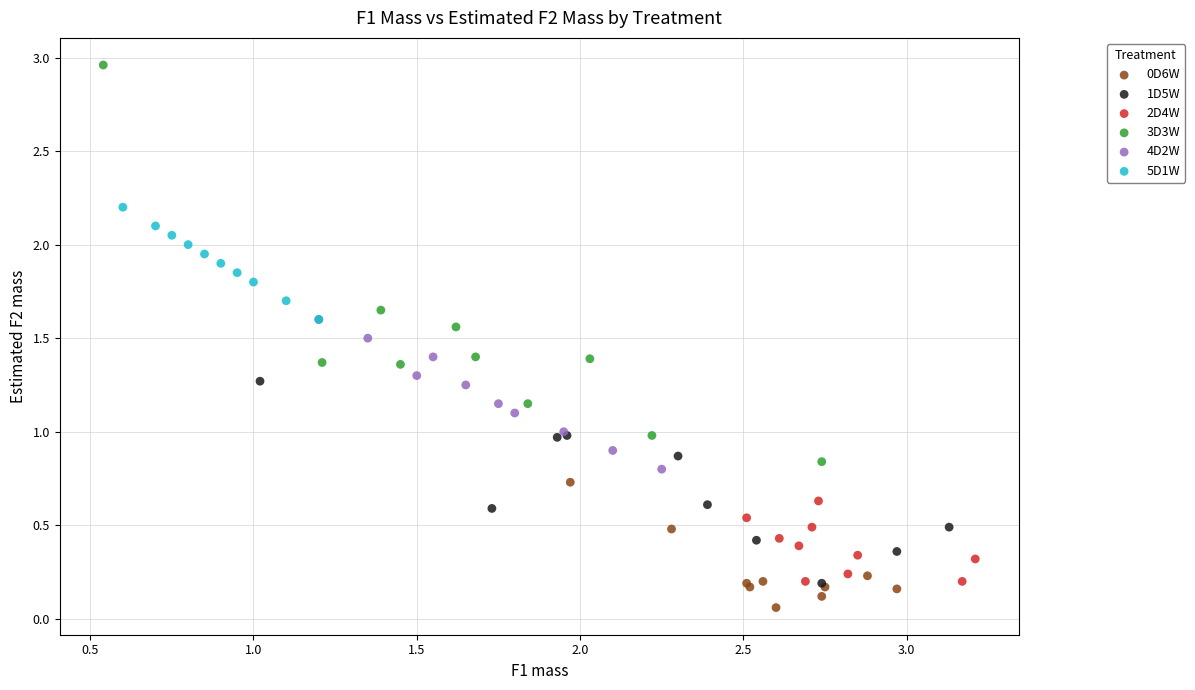

Which series contains the lowest Y value?

0D6W